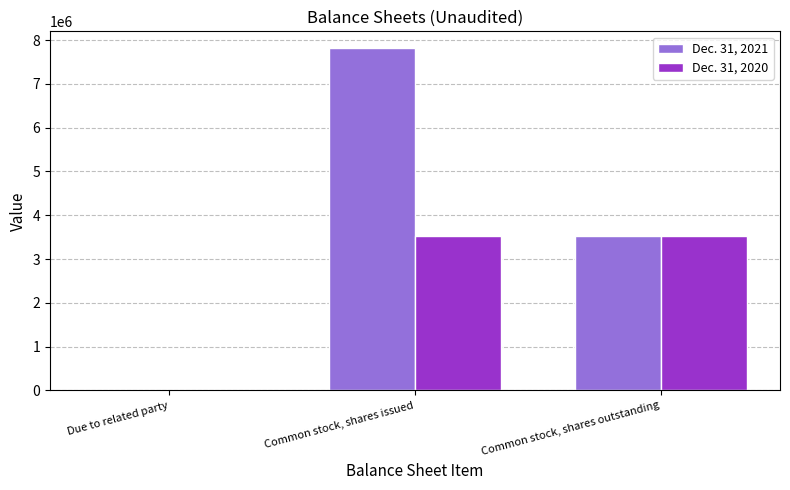

At which category is the sum across all series the highest?

Common stock, shares issued